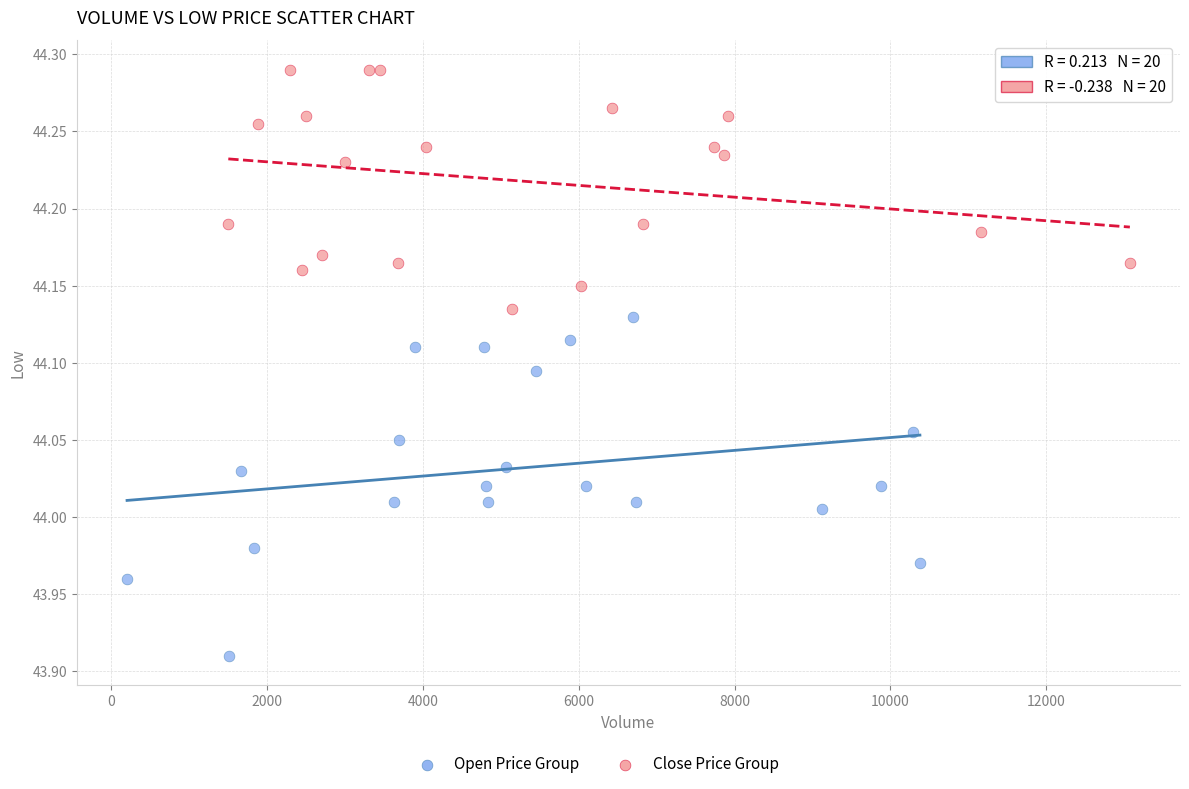

Which series reaches the maximum Y coordinate?

Close Price Group